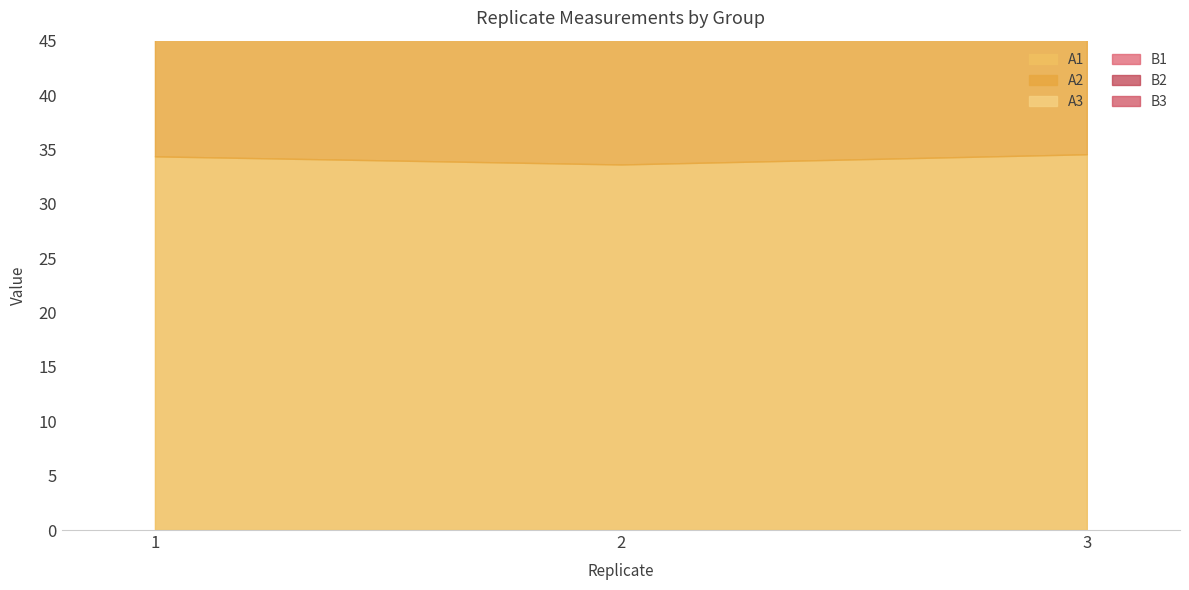

What are all the series names shown in the legend?

A1, A2, A3, B1, B2, B3